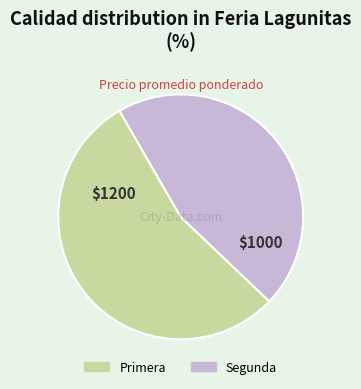

Which category accounts for the majority?

Primera